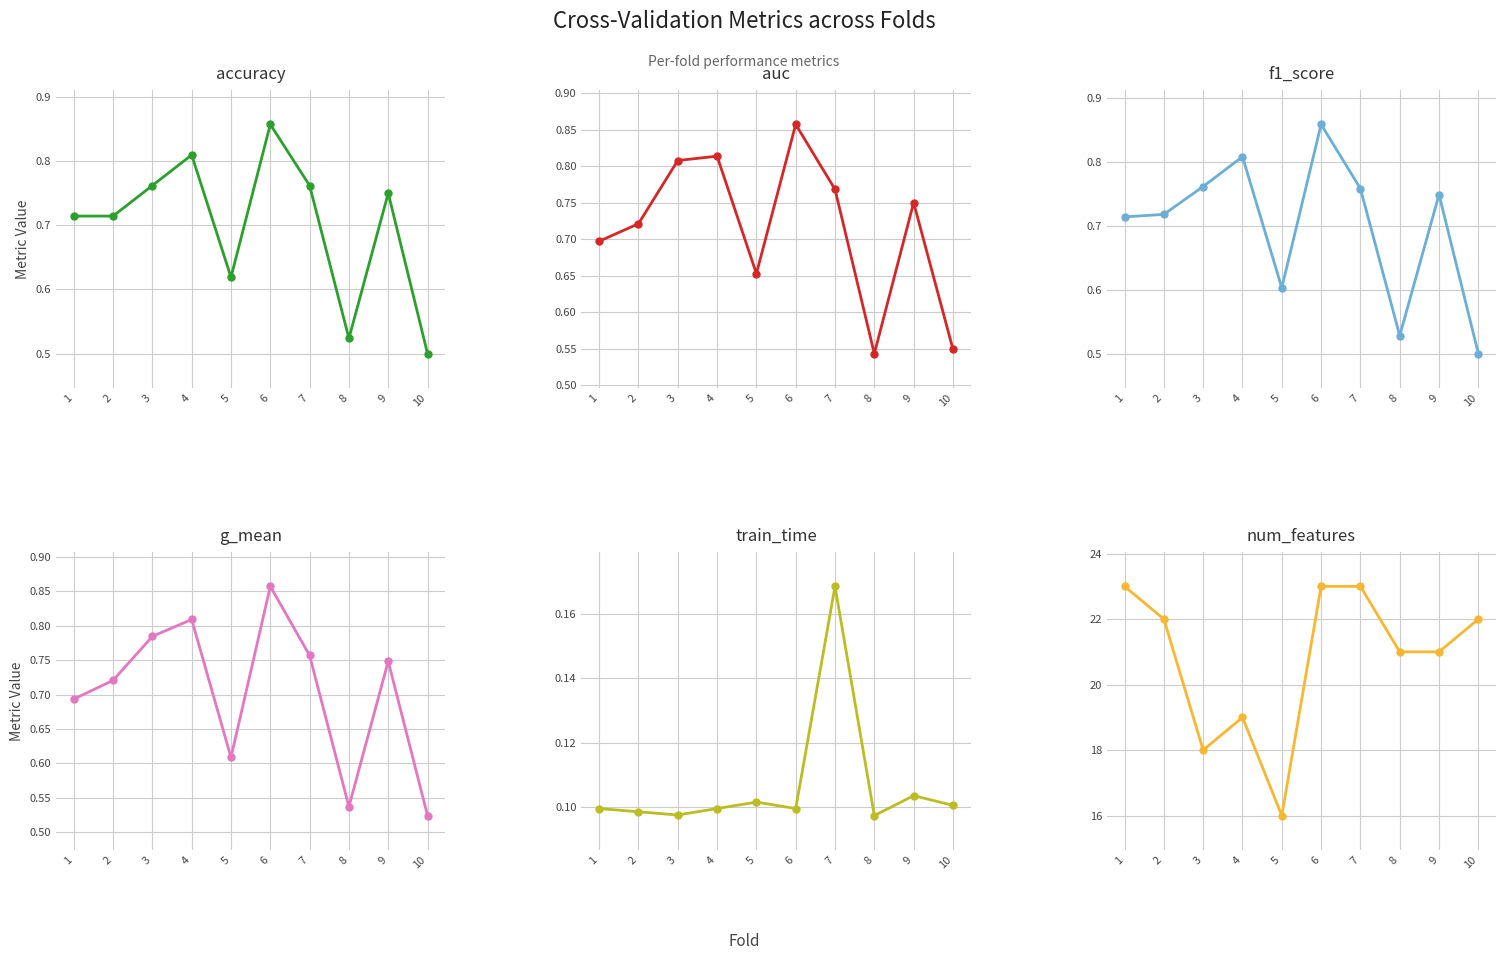

What is the value of the num_features point at the 8th from the left?

21.0